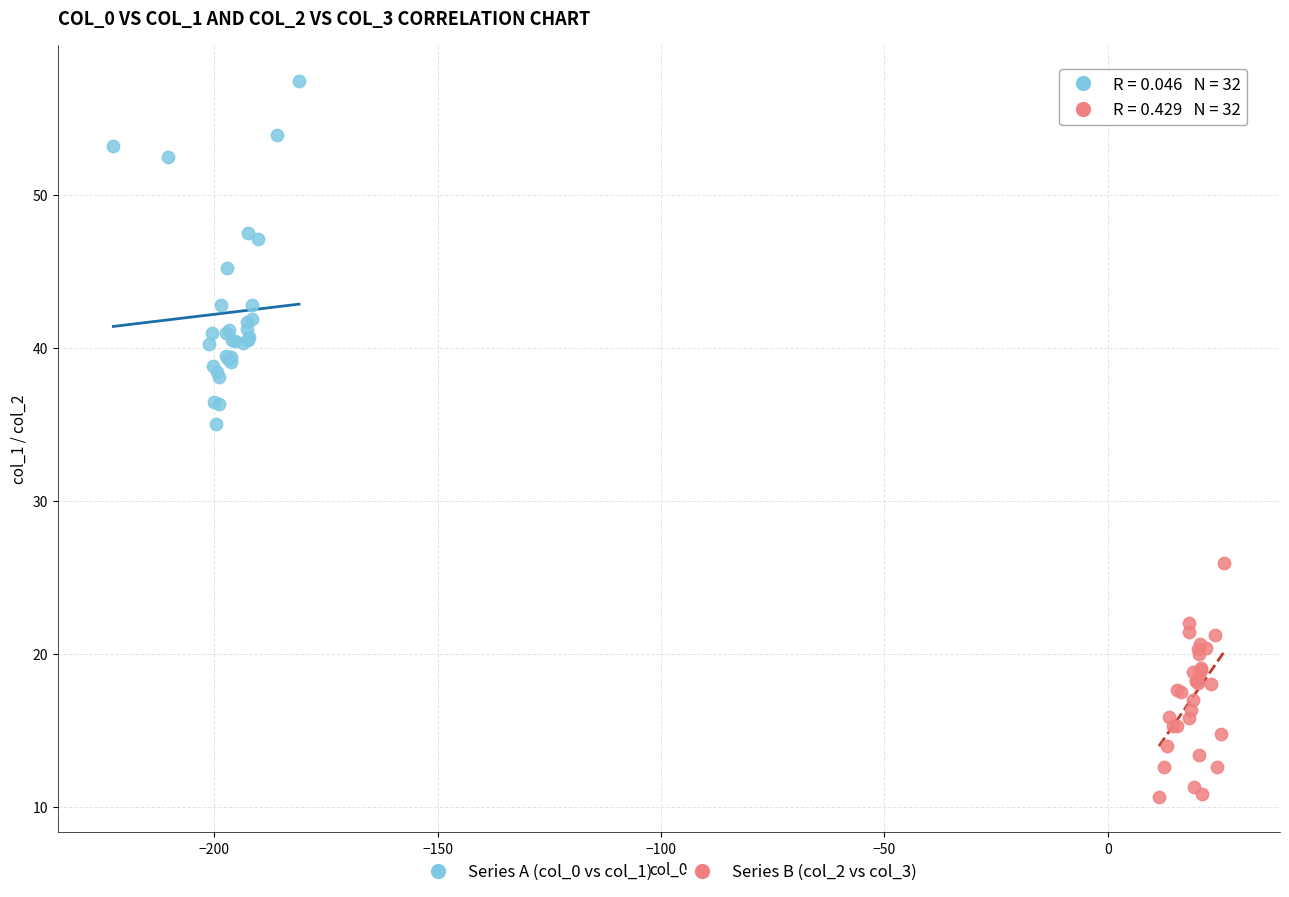

Which series has the largest Y range (max minus min)?

Series A (col_0 vs col_1)